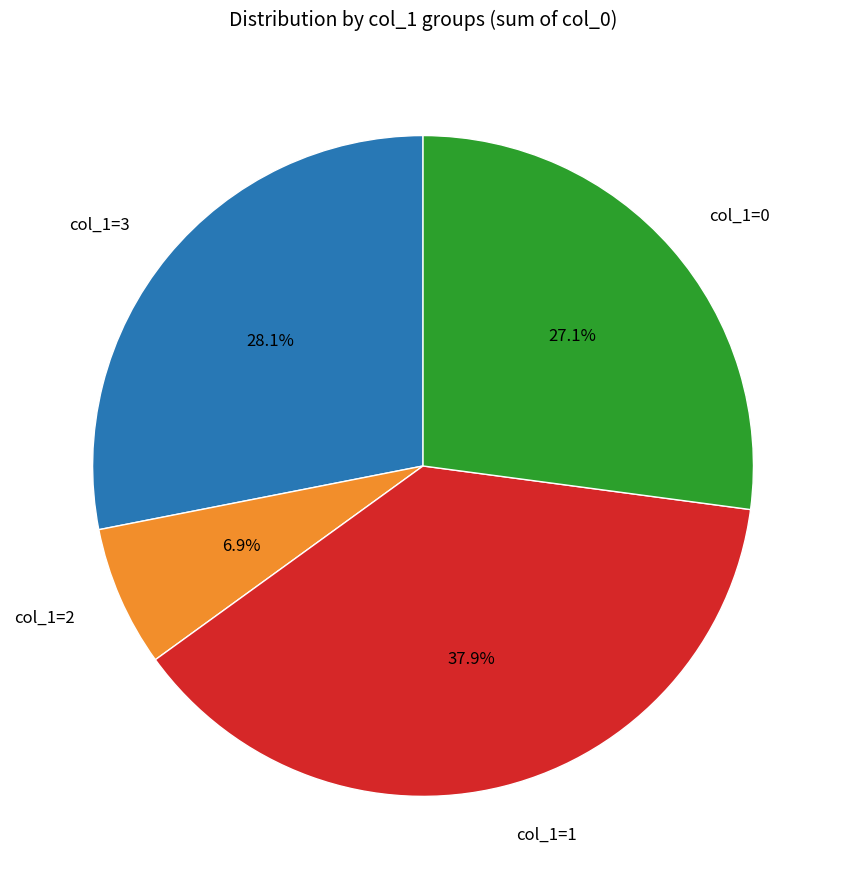

Is there any slice that represents more than half of the pie?

No